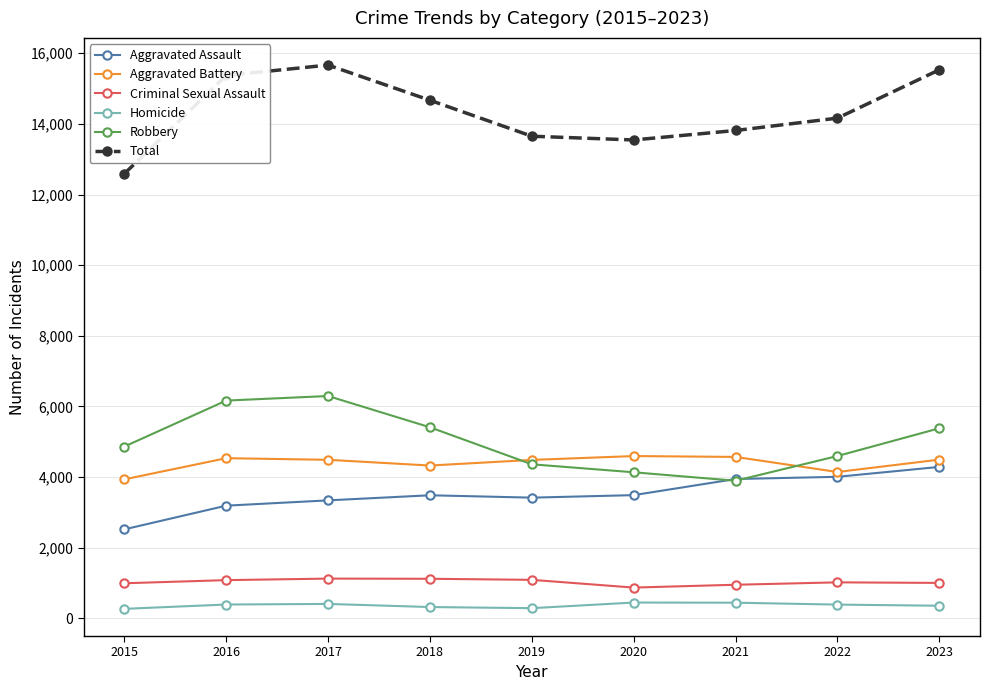

What is the value of the Aggravated Battery point at the 9th from the left?

4495